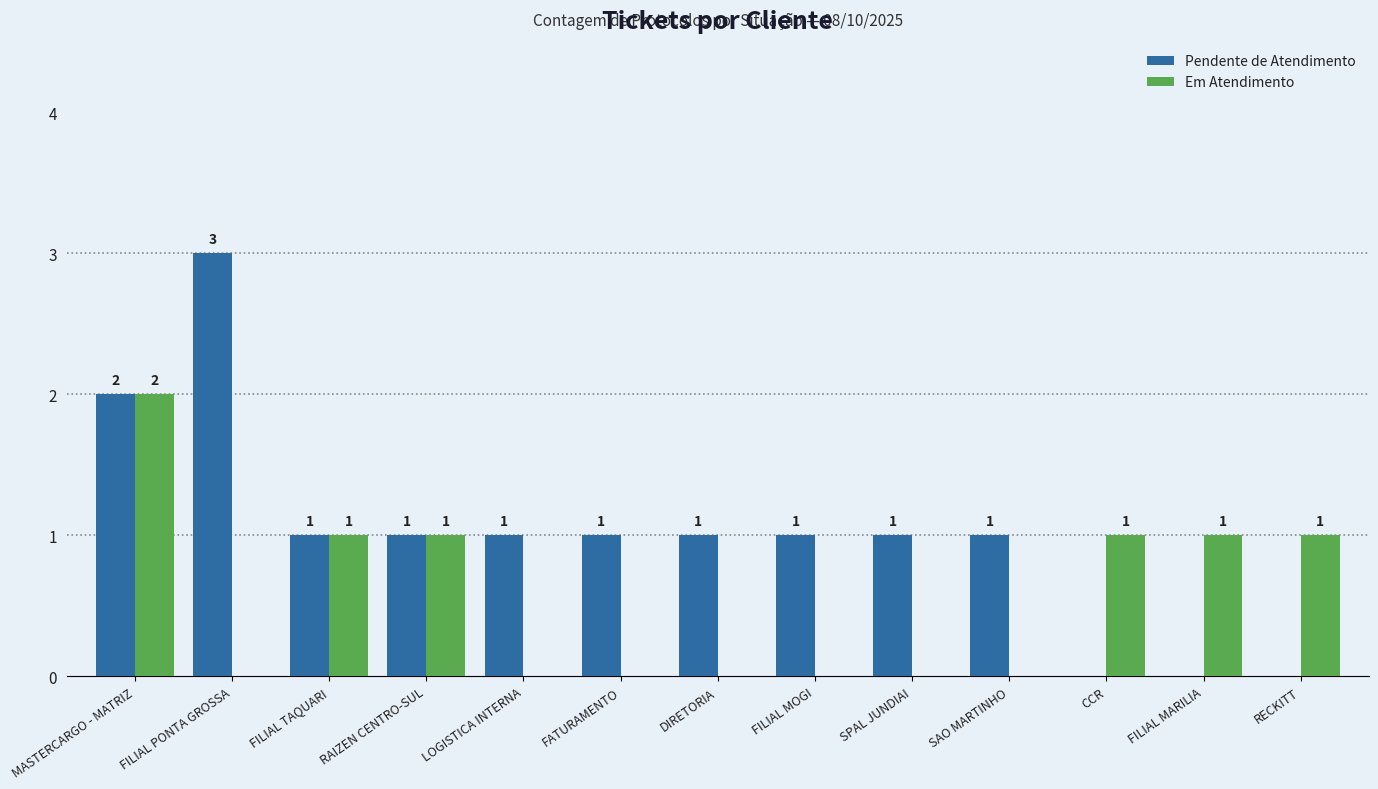

The value of Em Atendimento at FILIAL MOGI is 0. True or false?

True